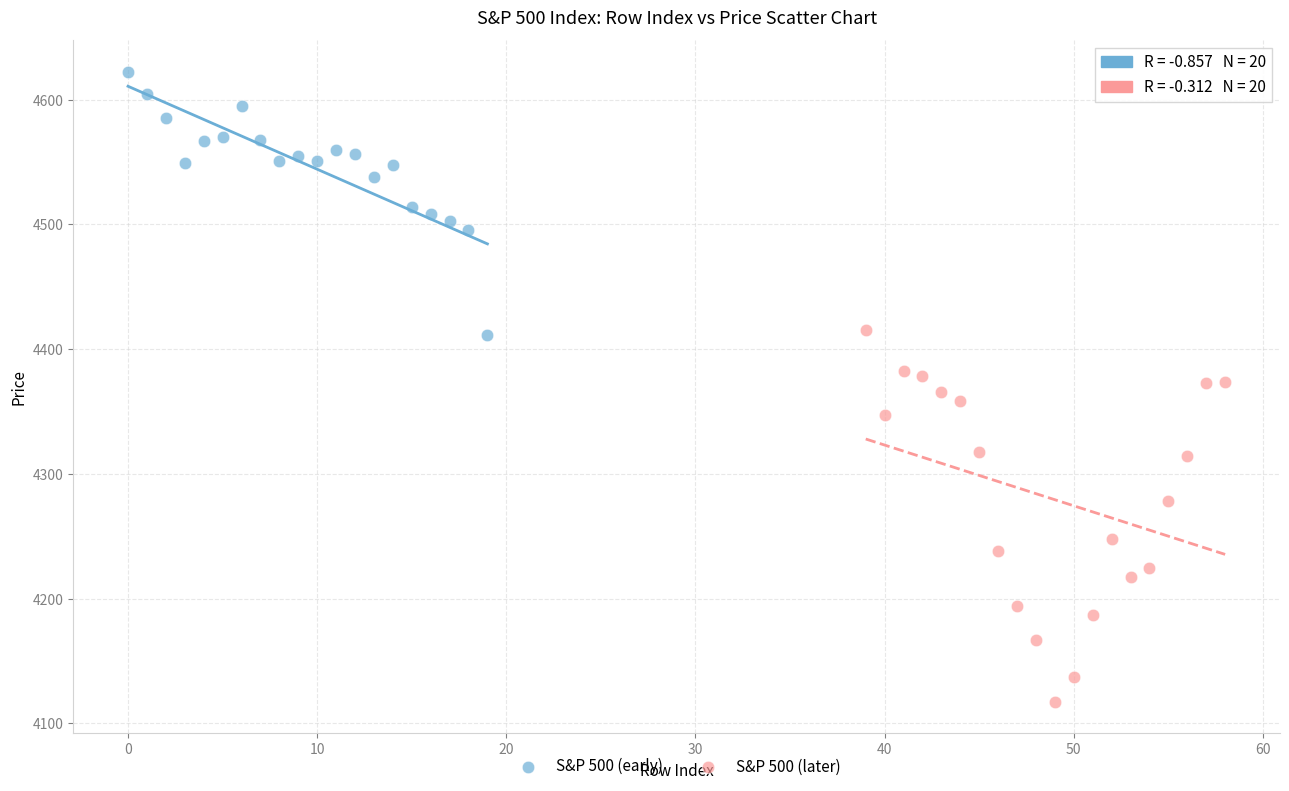

What are all the series names shown in the legend?

S&P 500 (early), S&P 500 (later)